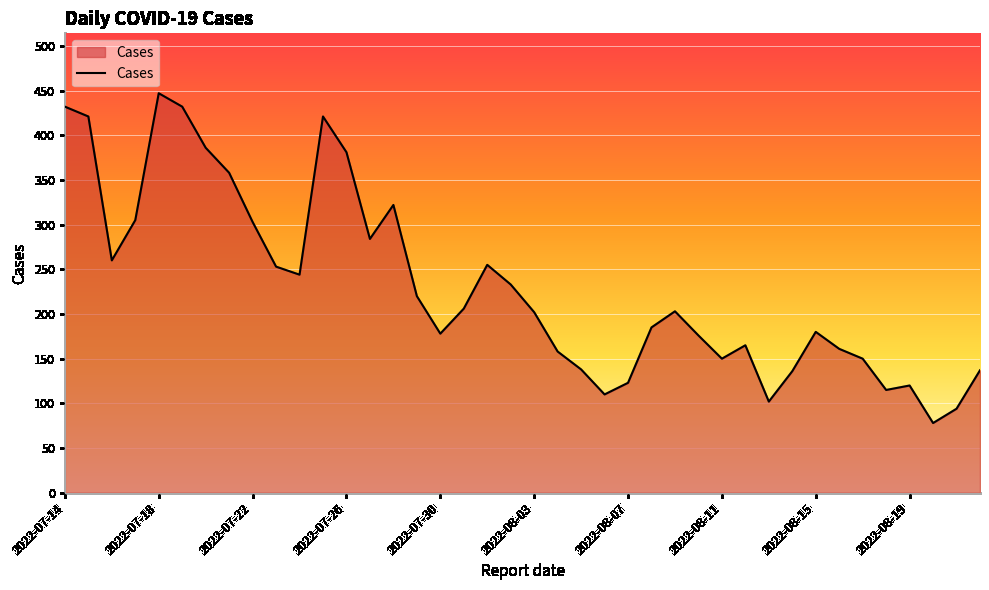

What is the minimum value shown in the chart?

78